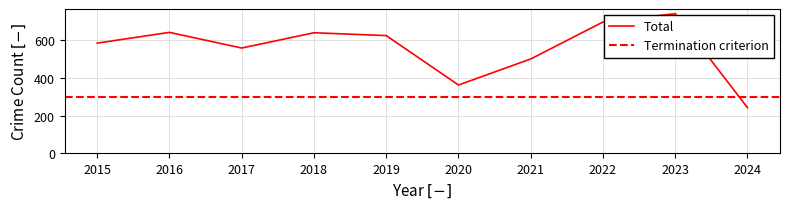

The chart shows a value of 368 at 2019. True or false?

False